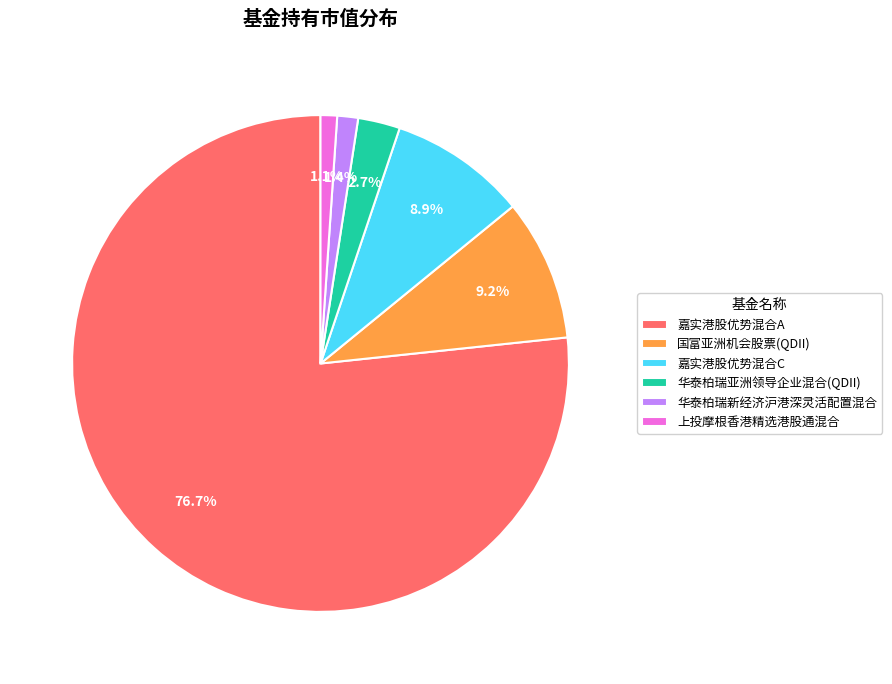

What percentage is the 华泰柏瑞亚洲领导企业混合(QDII) slice, to the nearest percent?

3%